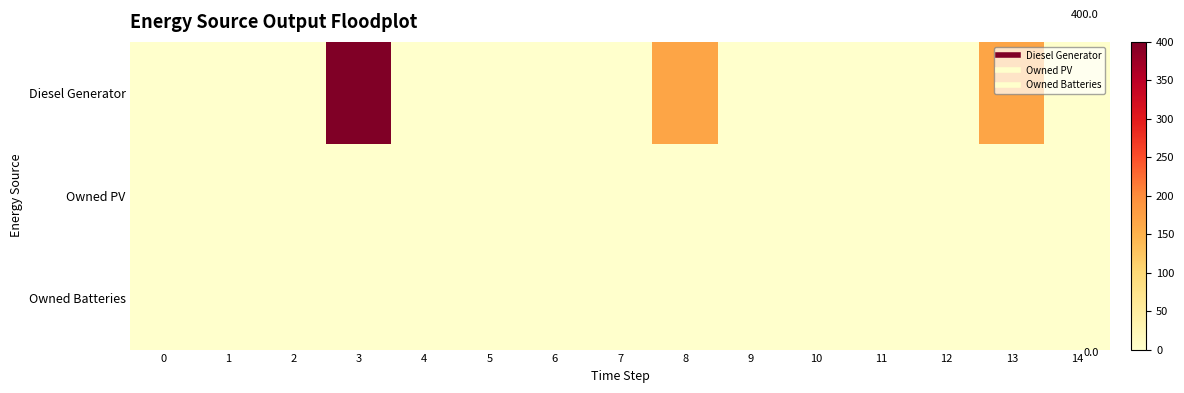

List the series in order of their peak value, lowest first.

Owned PV, Owned Batteries, Diesel Generator